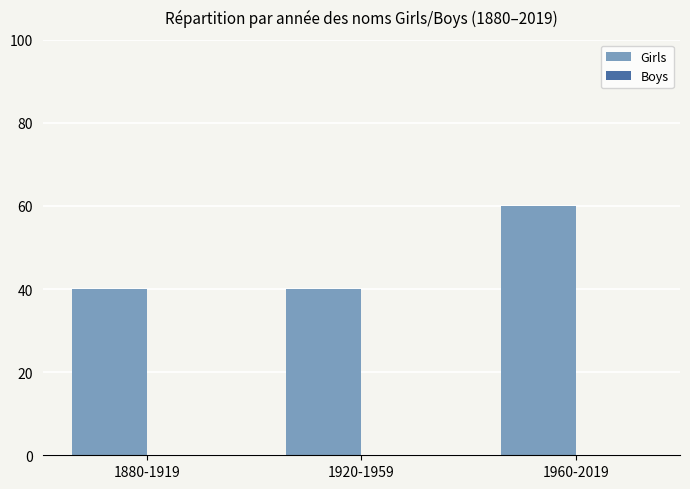

What position from the left is 1880-1919?

1